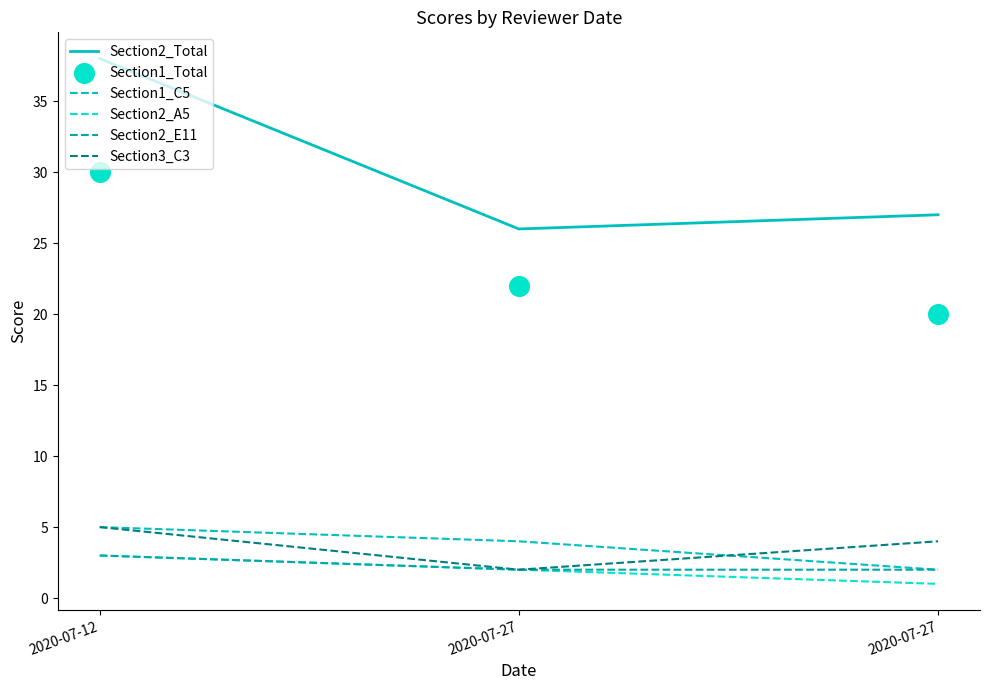

Which series has the largest Y range (max minus min)?

Section2_Total